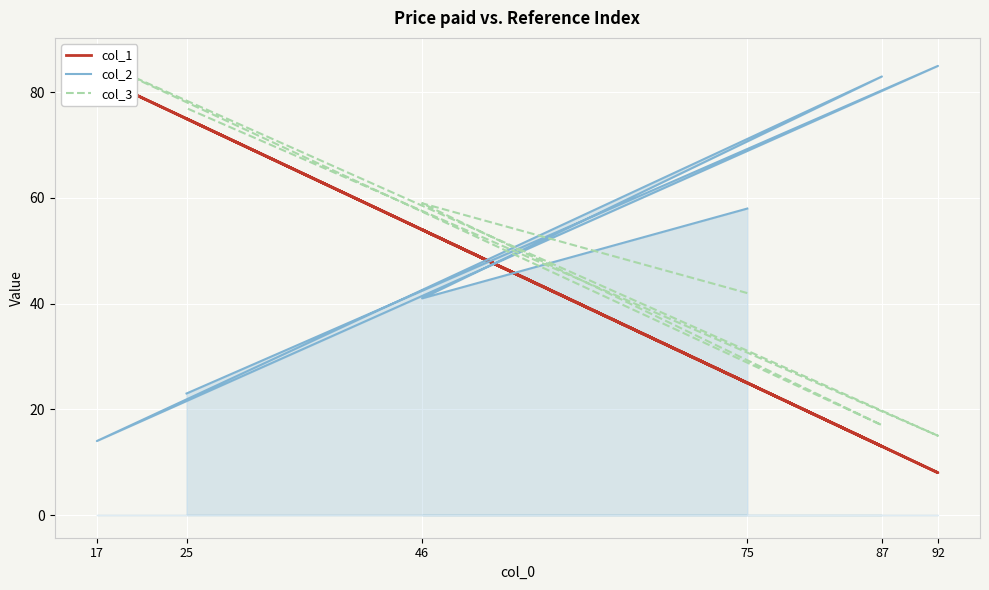

In col_1, how many points are lower than both neighbors (excluding endpoints)?

2